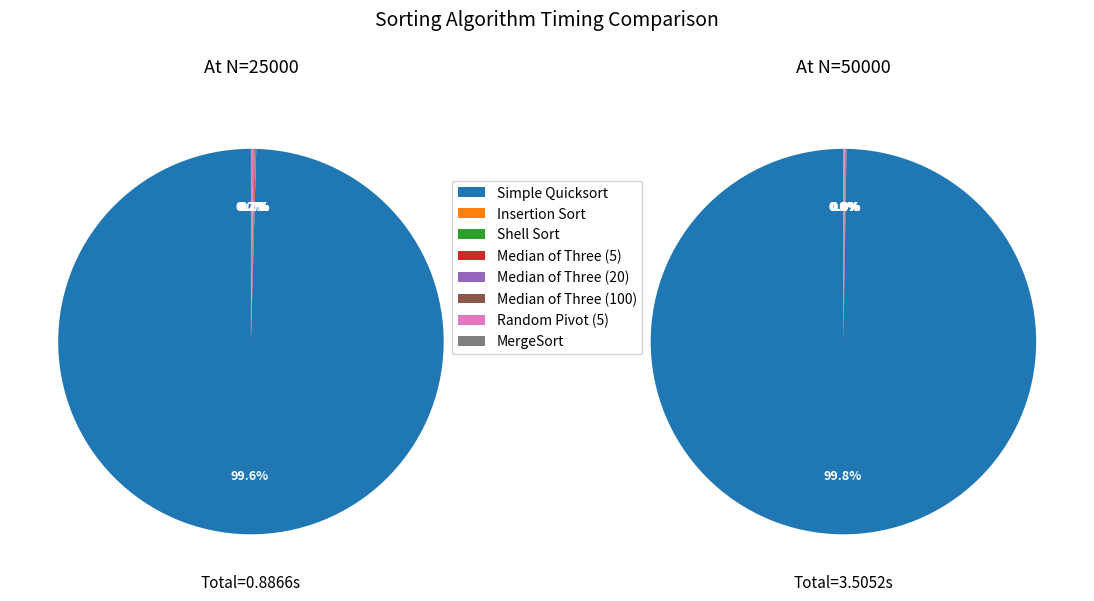

Is it true that Simple Quicksort is 99% of the pie?

False